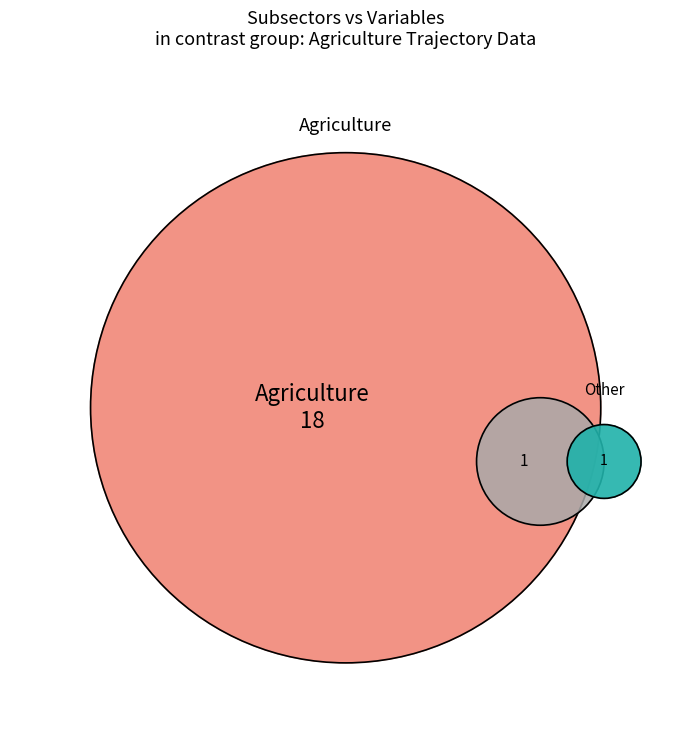

What is the ratio of the value at Land Use to the value at Agriculture?

0.1